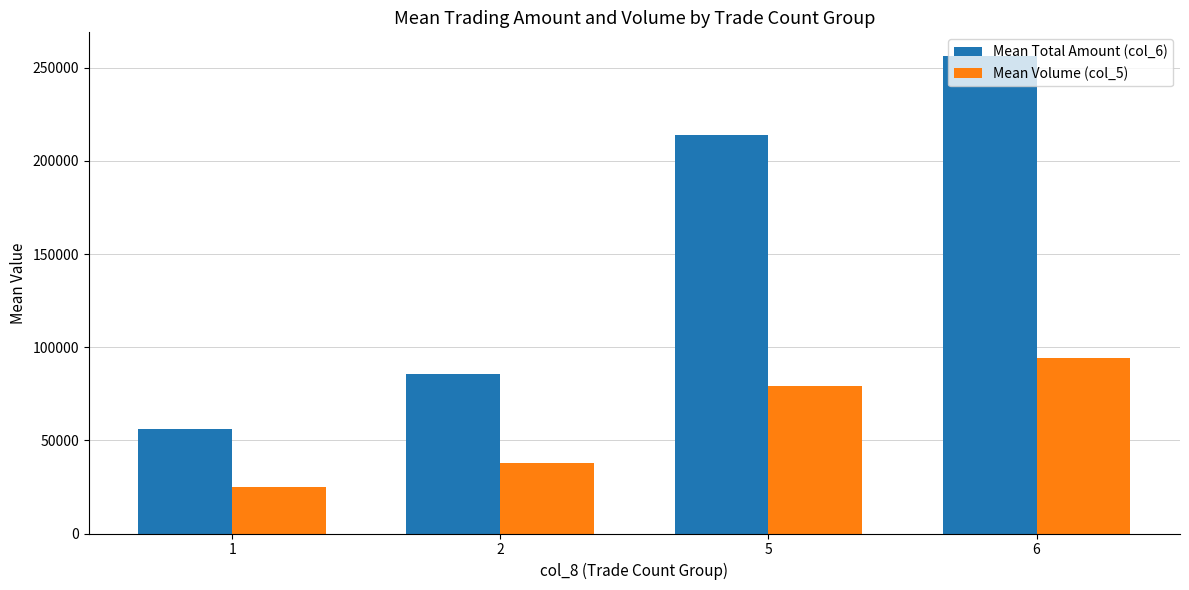

What is the difference between the second highest and second lowest values in the Mean Volume (col_5) series?

41000.0